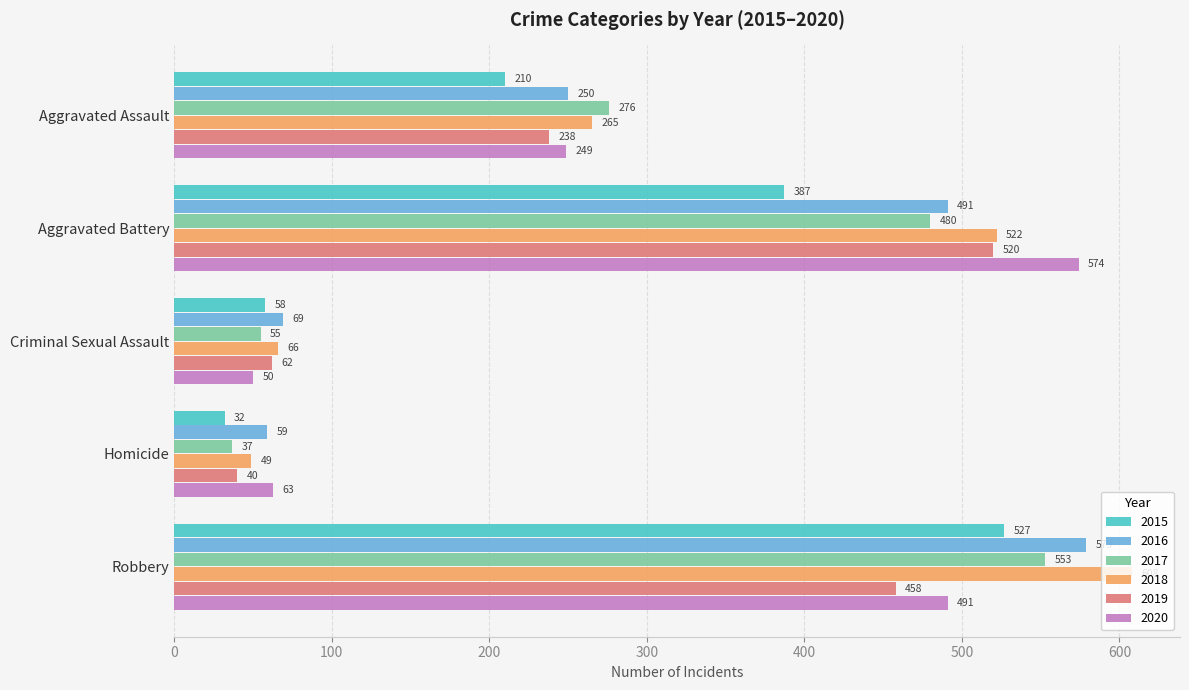

What is the spread (max minus min) of values at Robbery?

150